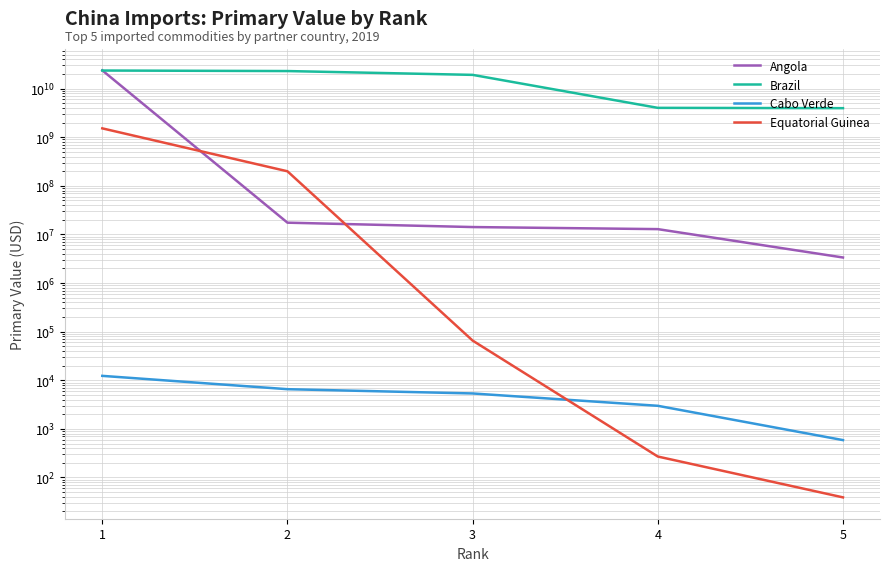

Which series has the widest spread of values?

Angola